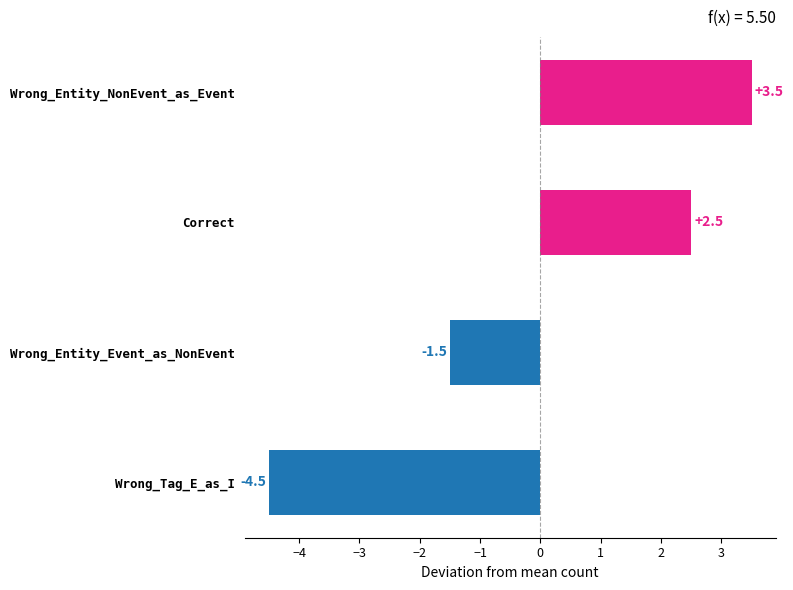

How many categories are shown in the chart?

4